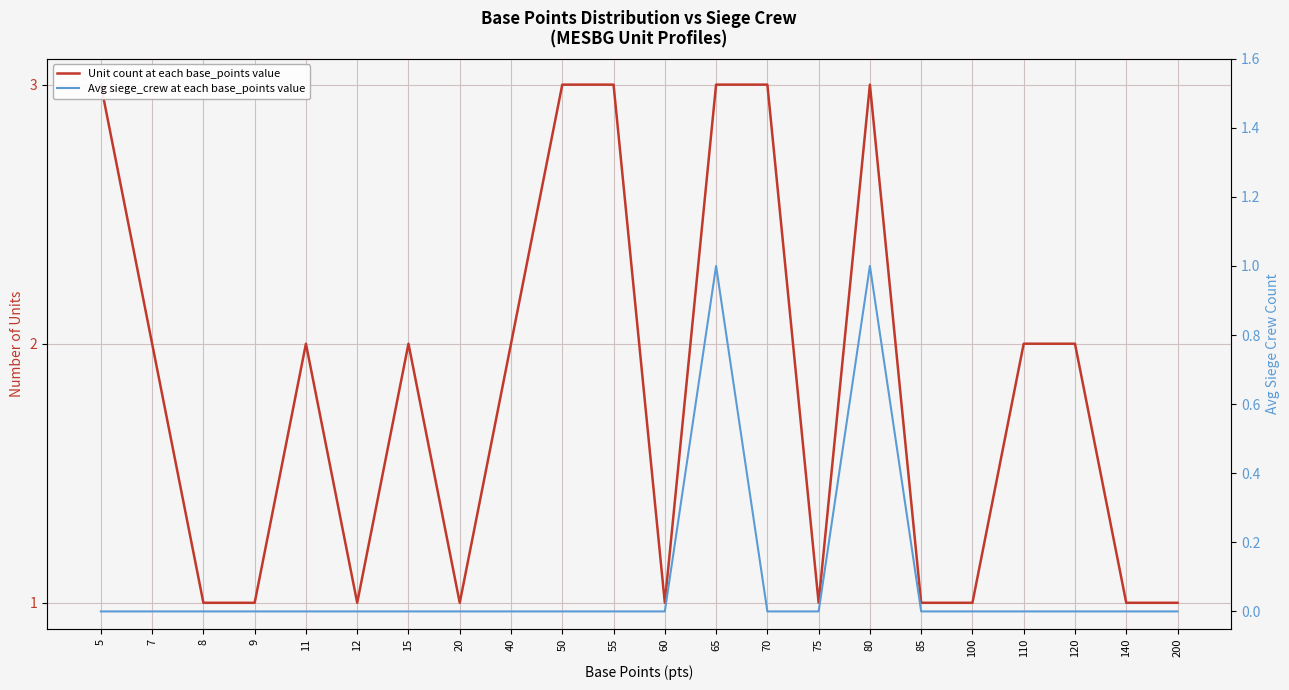

True or false: Unit count at each base_points value and Avg siege_crew at each base_points value cross at least once.

False